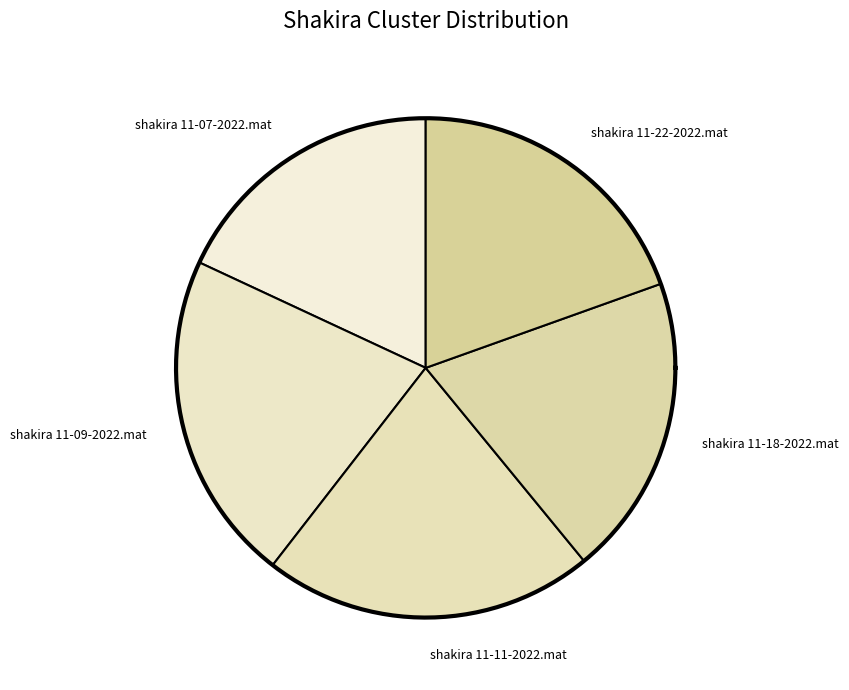

To the nearest percent, what is the difference between the largest and smallest slice percentages?

3%